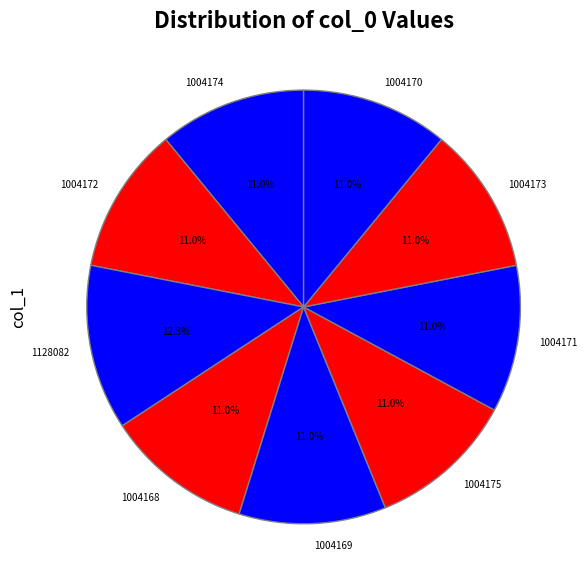

The 1004175 slice represents 2% of the pie. True or false?

False